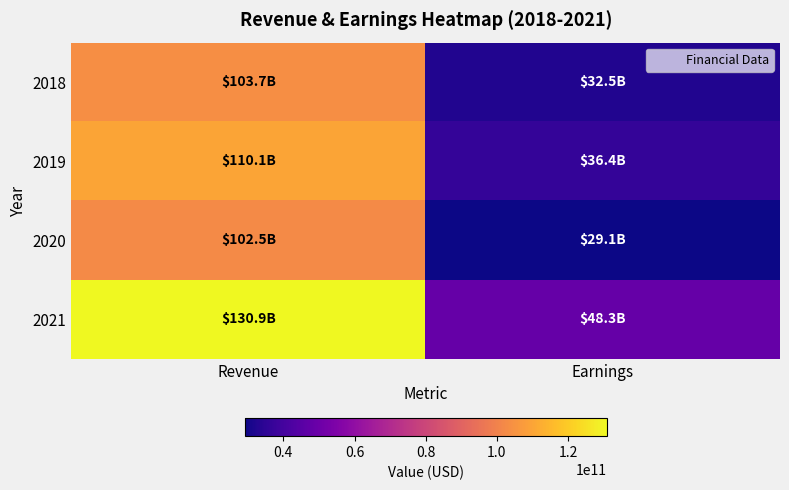

Reading right to left, what are all the values shown in this chart?

2018: Earnings=32474000000	Revenue=103744000000
2019: Earnings=36431000000	Revenue=110134000000
2020: Earnings=29131000000	Revenue=102471000000
2021: Earnings=48334000000	Revenue=130898000000